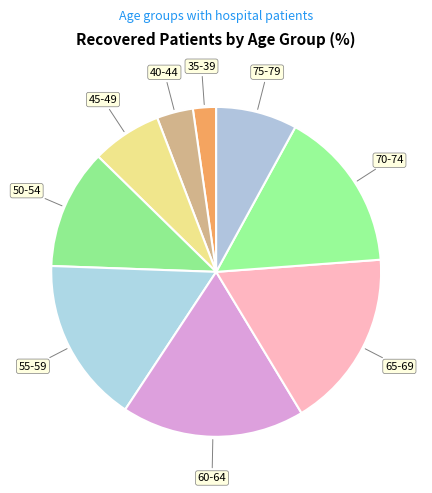

Is there any slice that represents more than half of the pie?

No